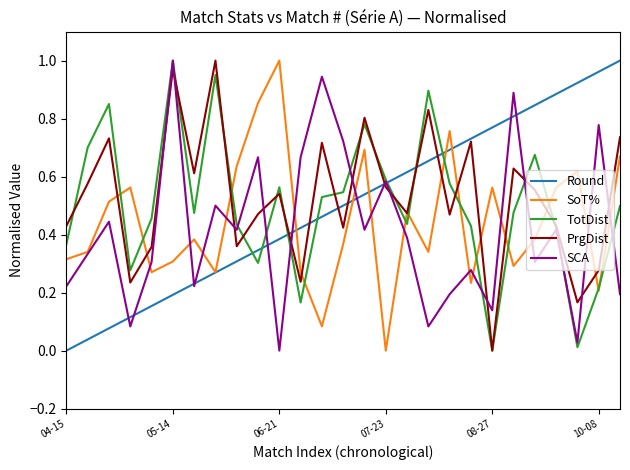

What are all the series names shown in the legend?

Round, SoT%, TotDist, PrgDist, SCA